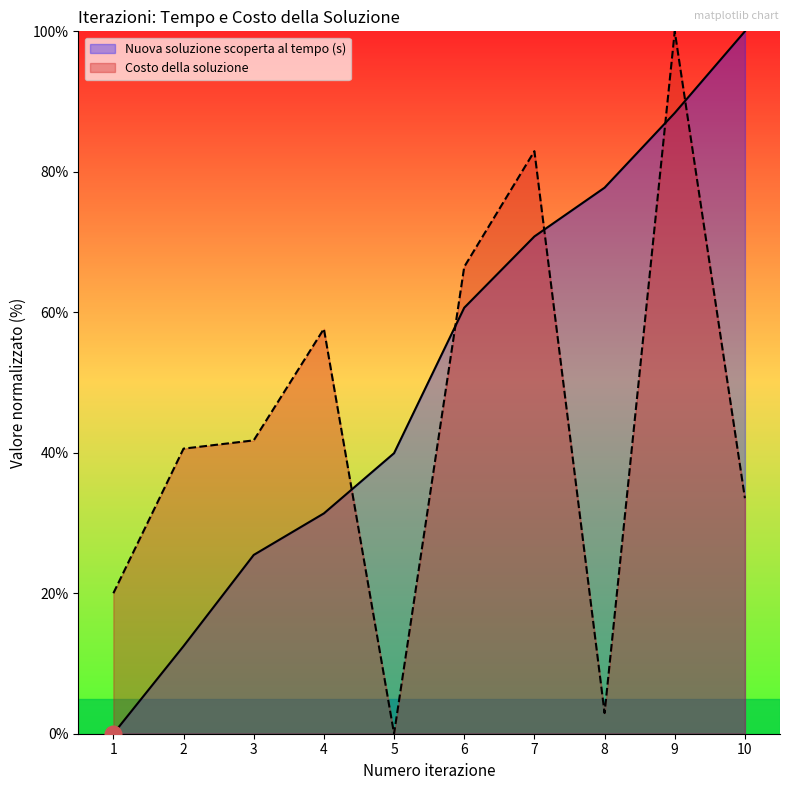

What is the difference between the Costo della soluzione values at 5 and 4?

57.6